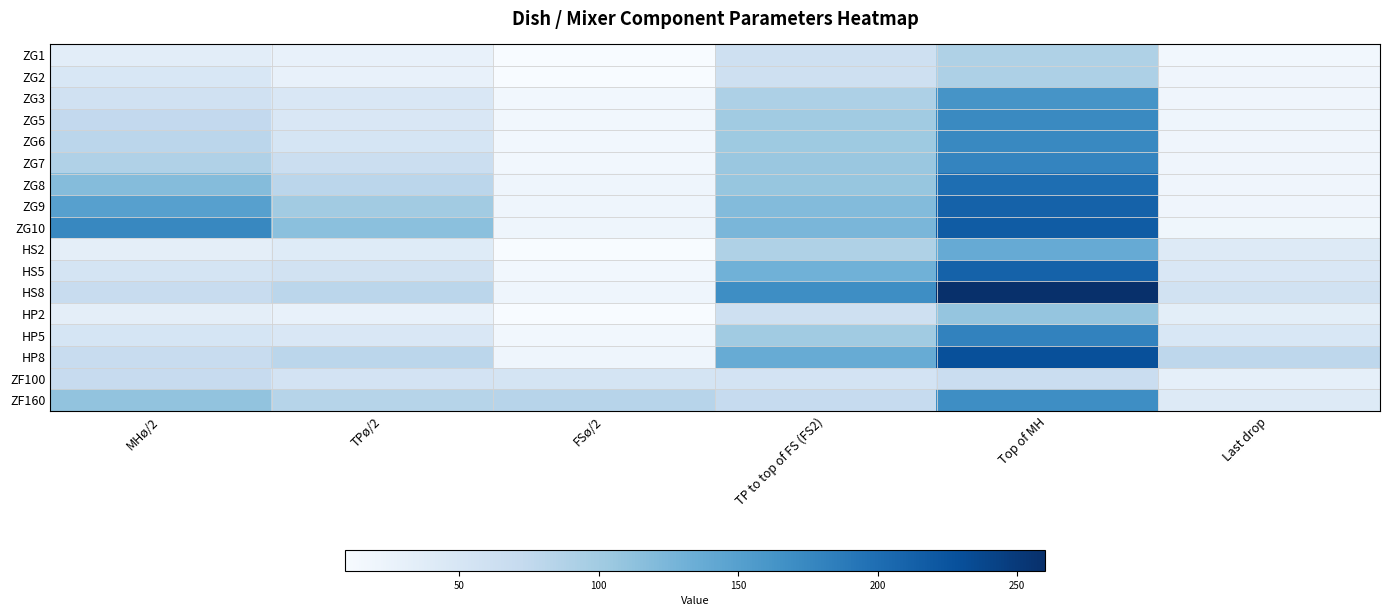

What is the total value across all series at TPø/2?

1030.0